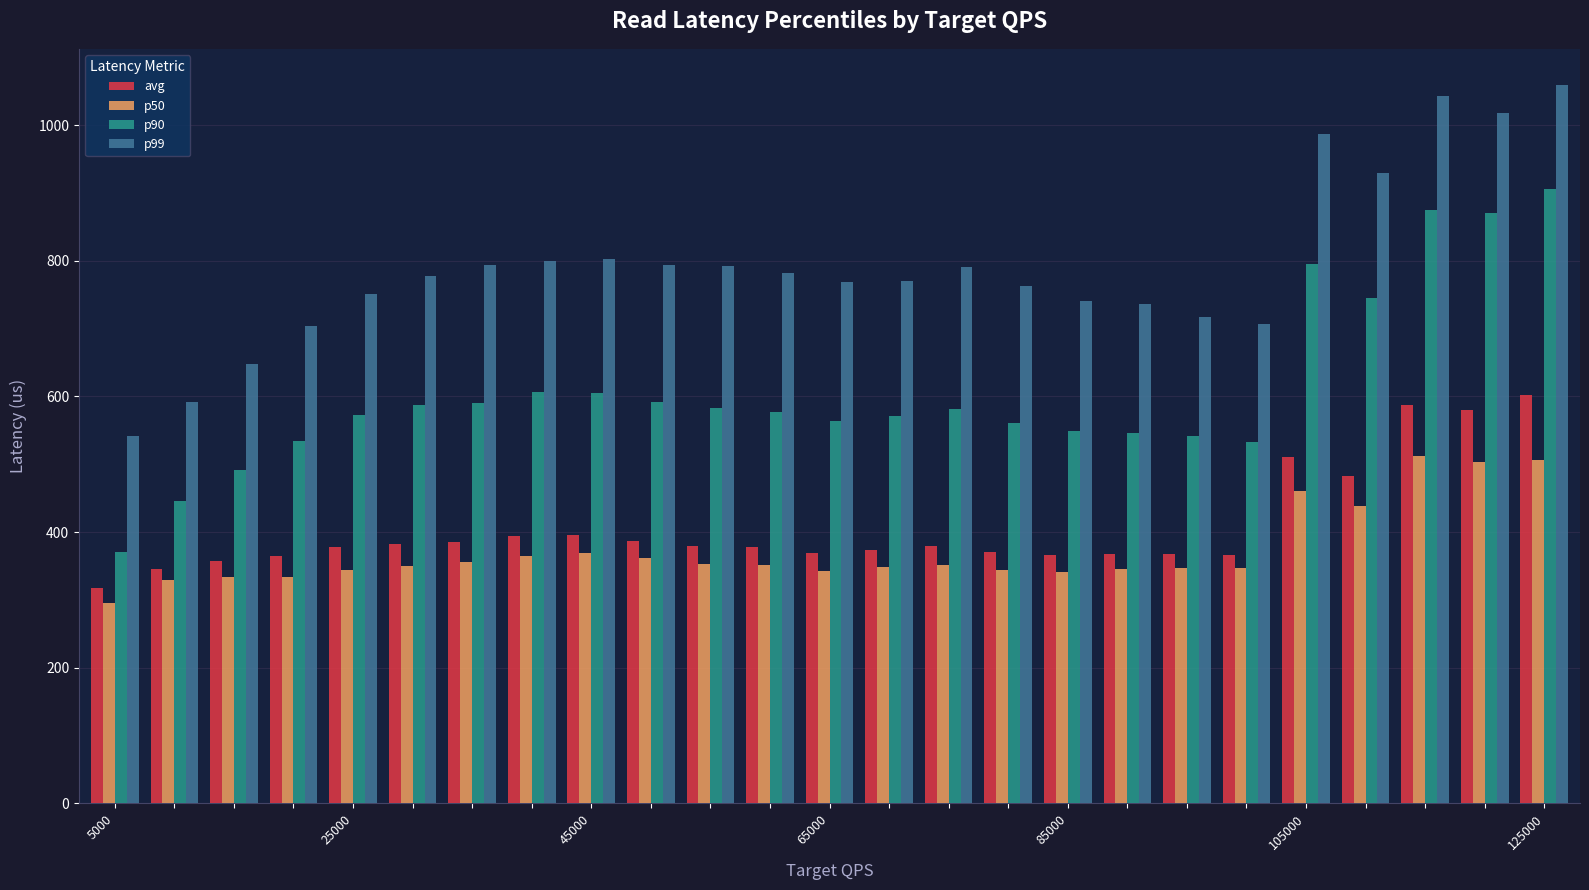

At how many categories does at least one series exceed 1002?

3